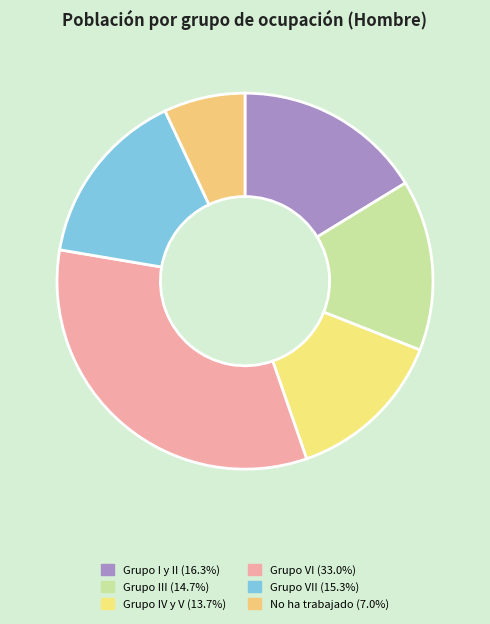

Count the number of slices in the pie.

6